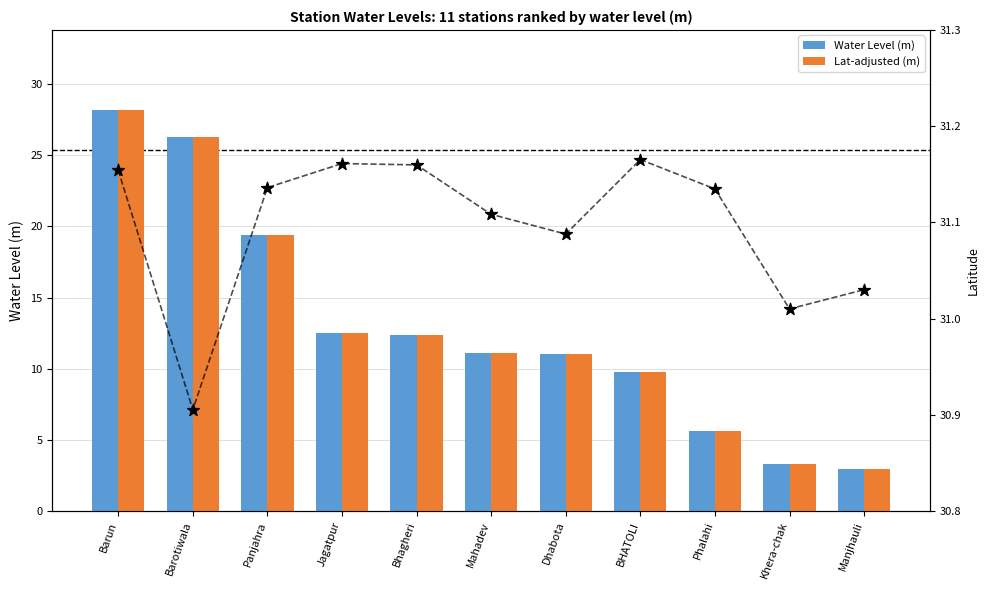

What are all the series names shown in the legend?

Water Level (m), Lat-adjusted (m)